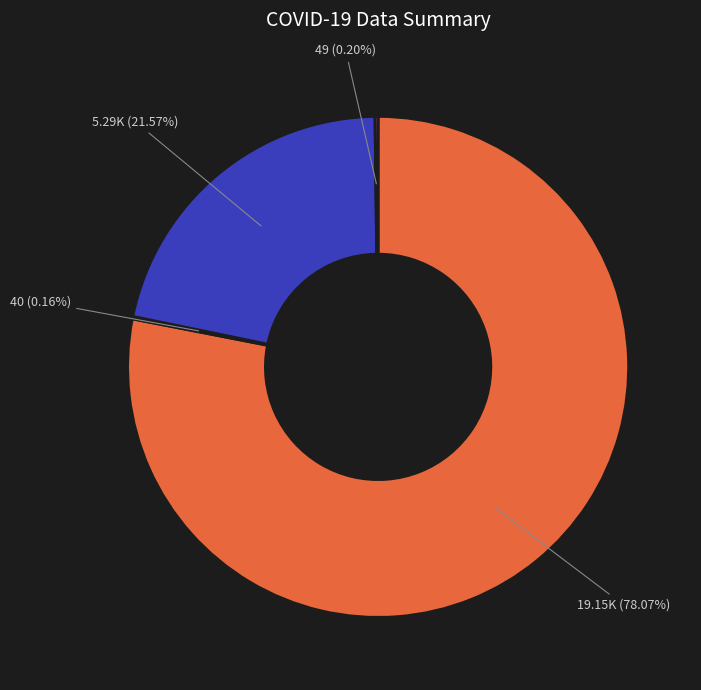

Is there a majority slice in this chart?

Yes